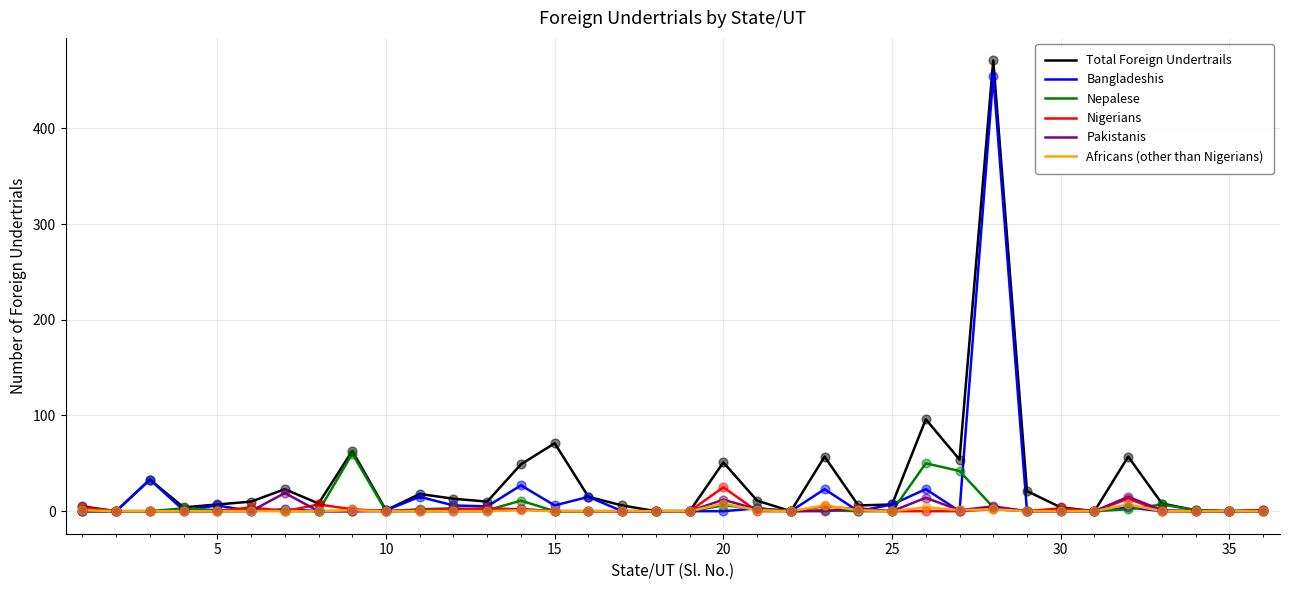

Which series has the widest spread of values?

Total Foreign Undertrails